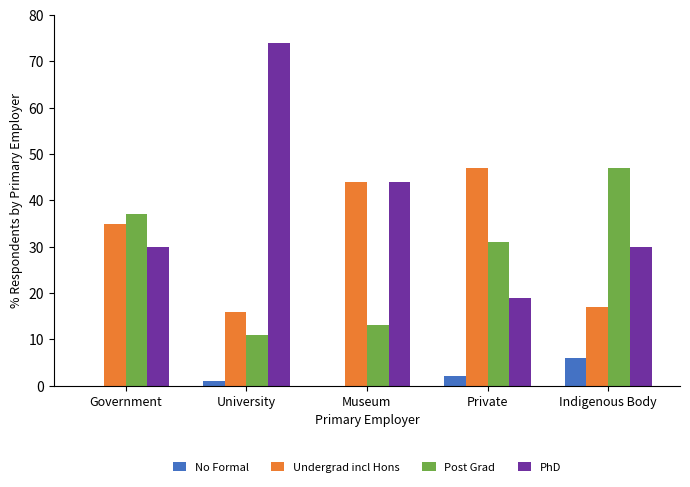

Is it true that PhD equals 19 at Private?

True